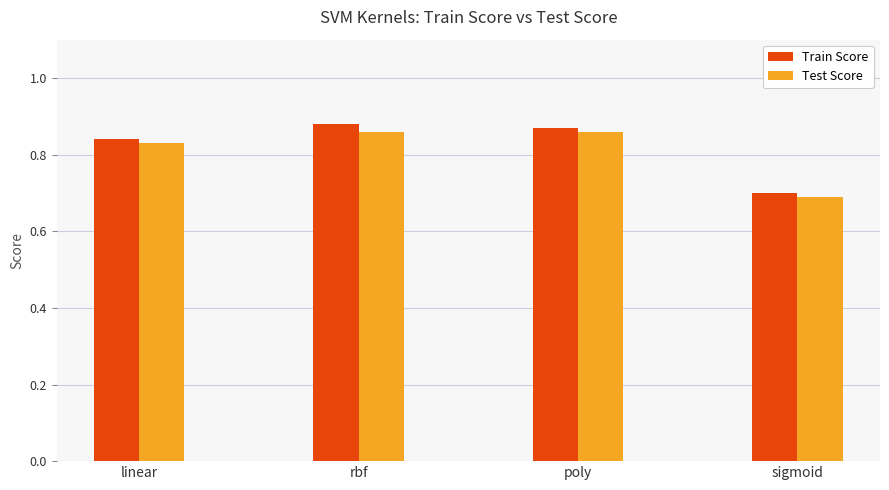

Which series has the largest range (max minus min)?

Train Score